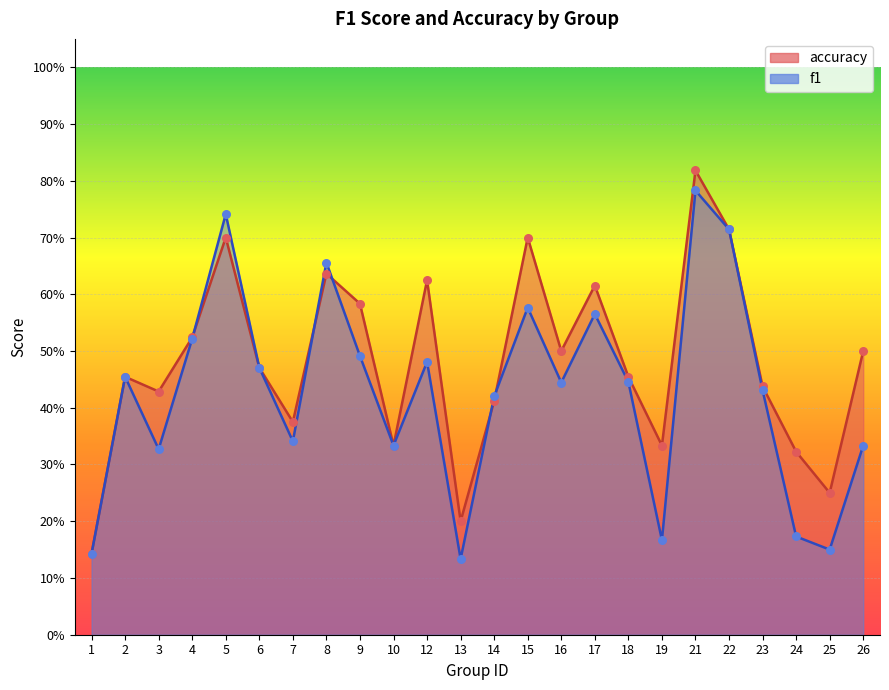

Is the value of f1 at 1 greater than the value of accuracy at 3?

No